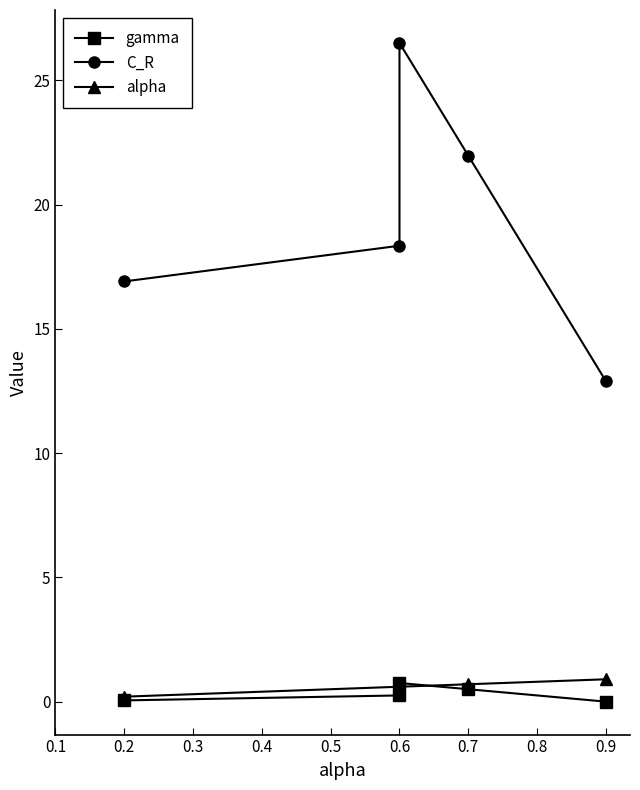

Is the value of gamma at 0.6 greater than the value of alpha at 0.2?

Yes